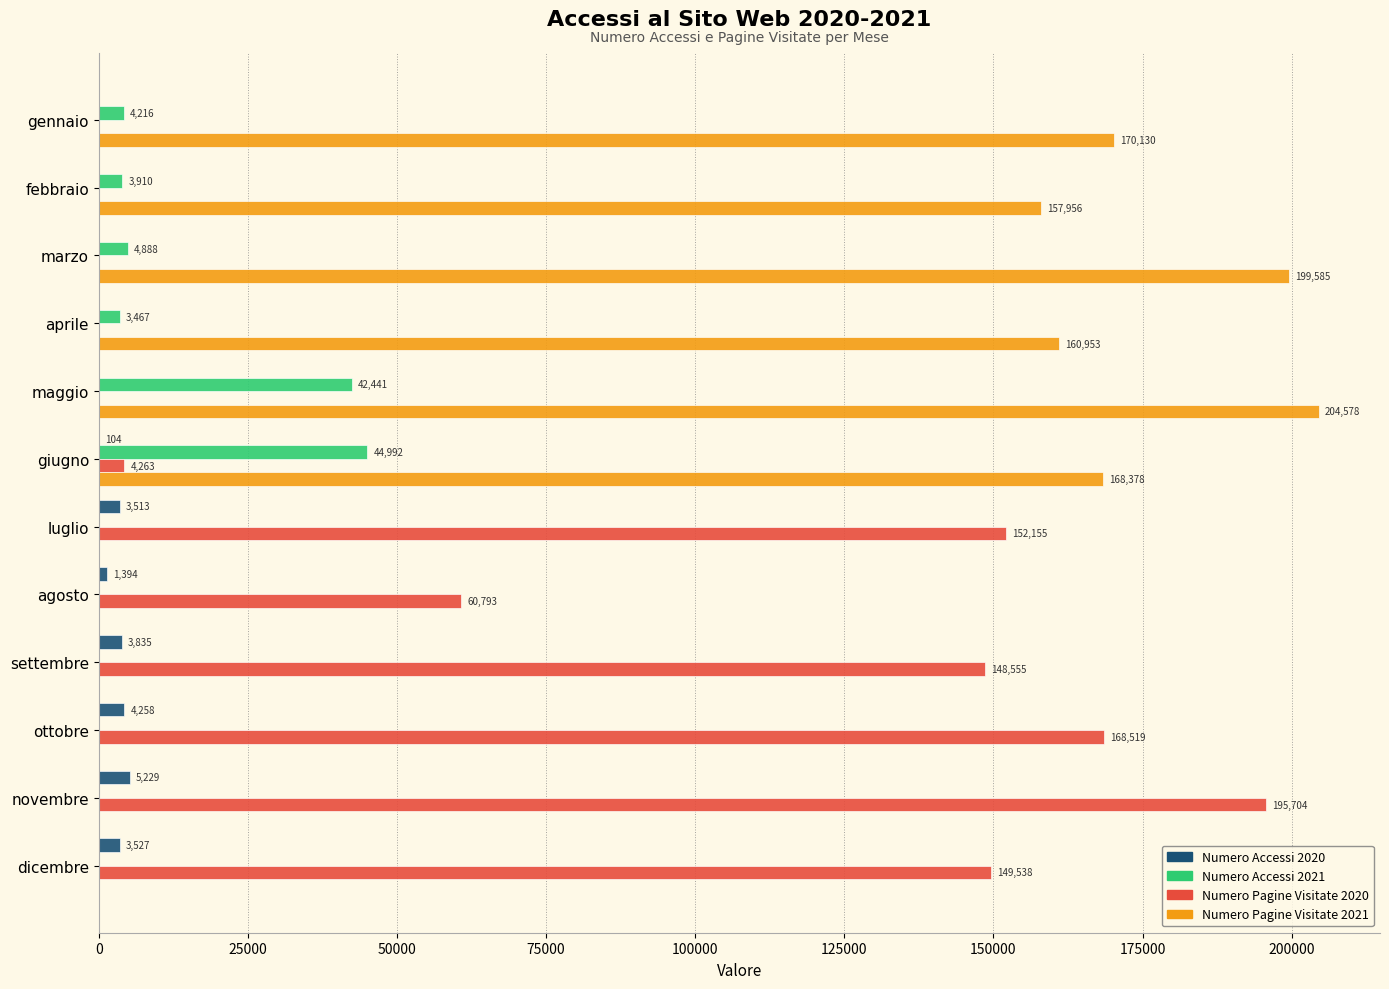

What is the sum of the Numero Accessi 2020 values at ottobre and agosto?

5652